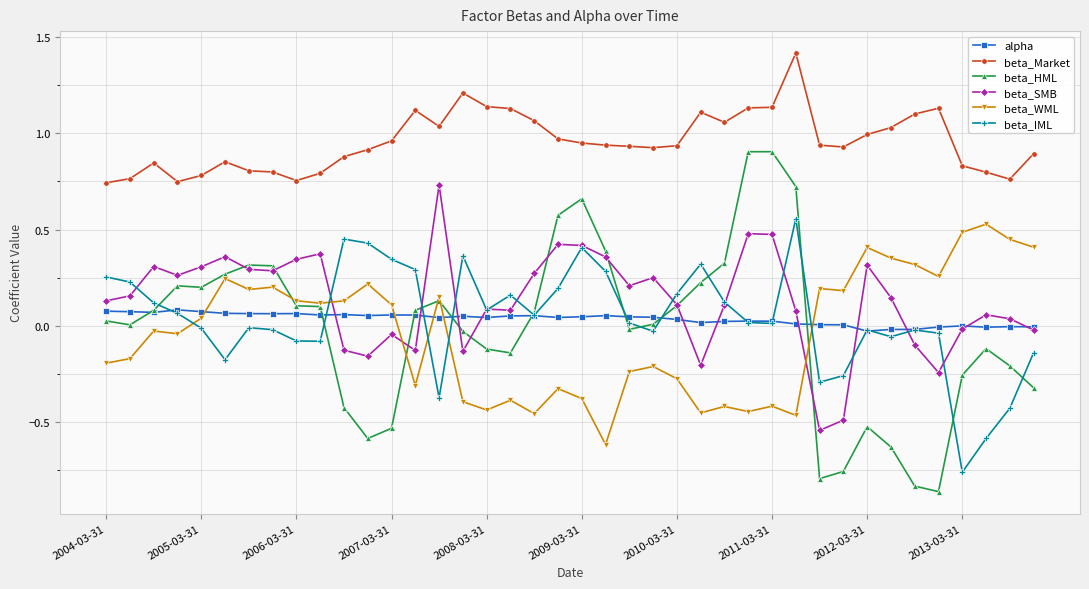

How many data points in beta_SMB are less than 0?

12